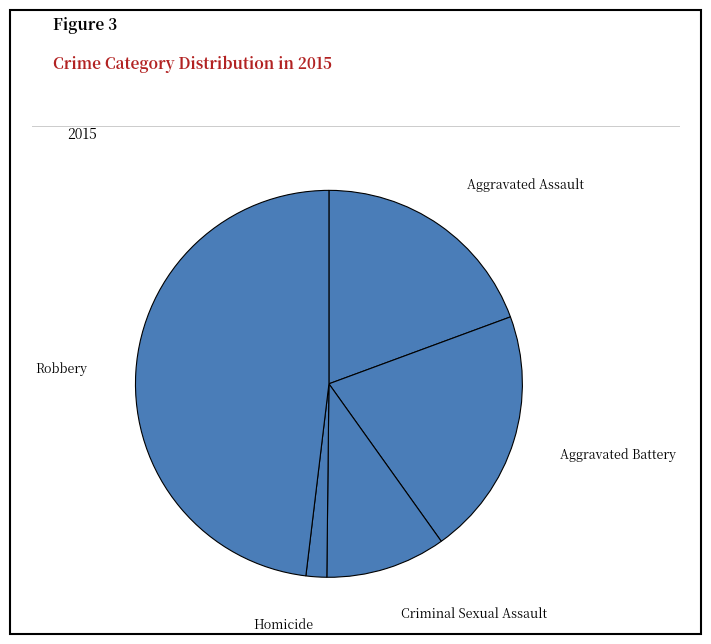

Rank the categories by value from highest to lowest.

Robbery, Aggravated Battery, Aggravated Assault, Criminal Sexual Assault, Homicide